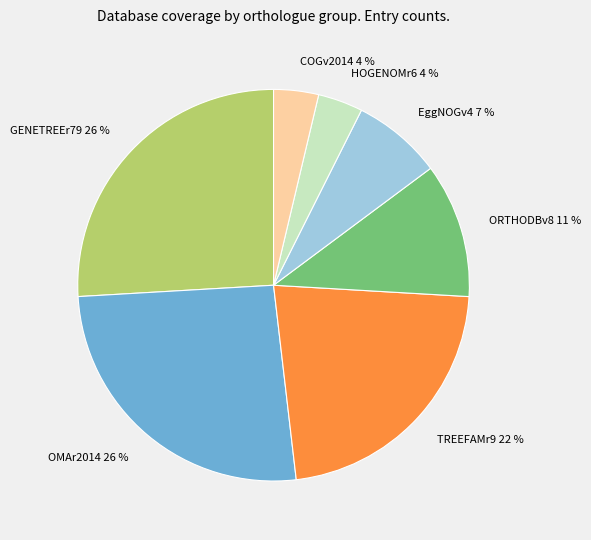

To the nearest percent, what portion does HOGENOMr6 represent?

4%